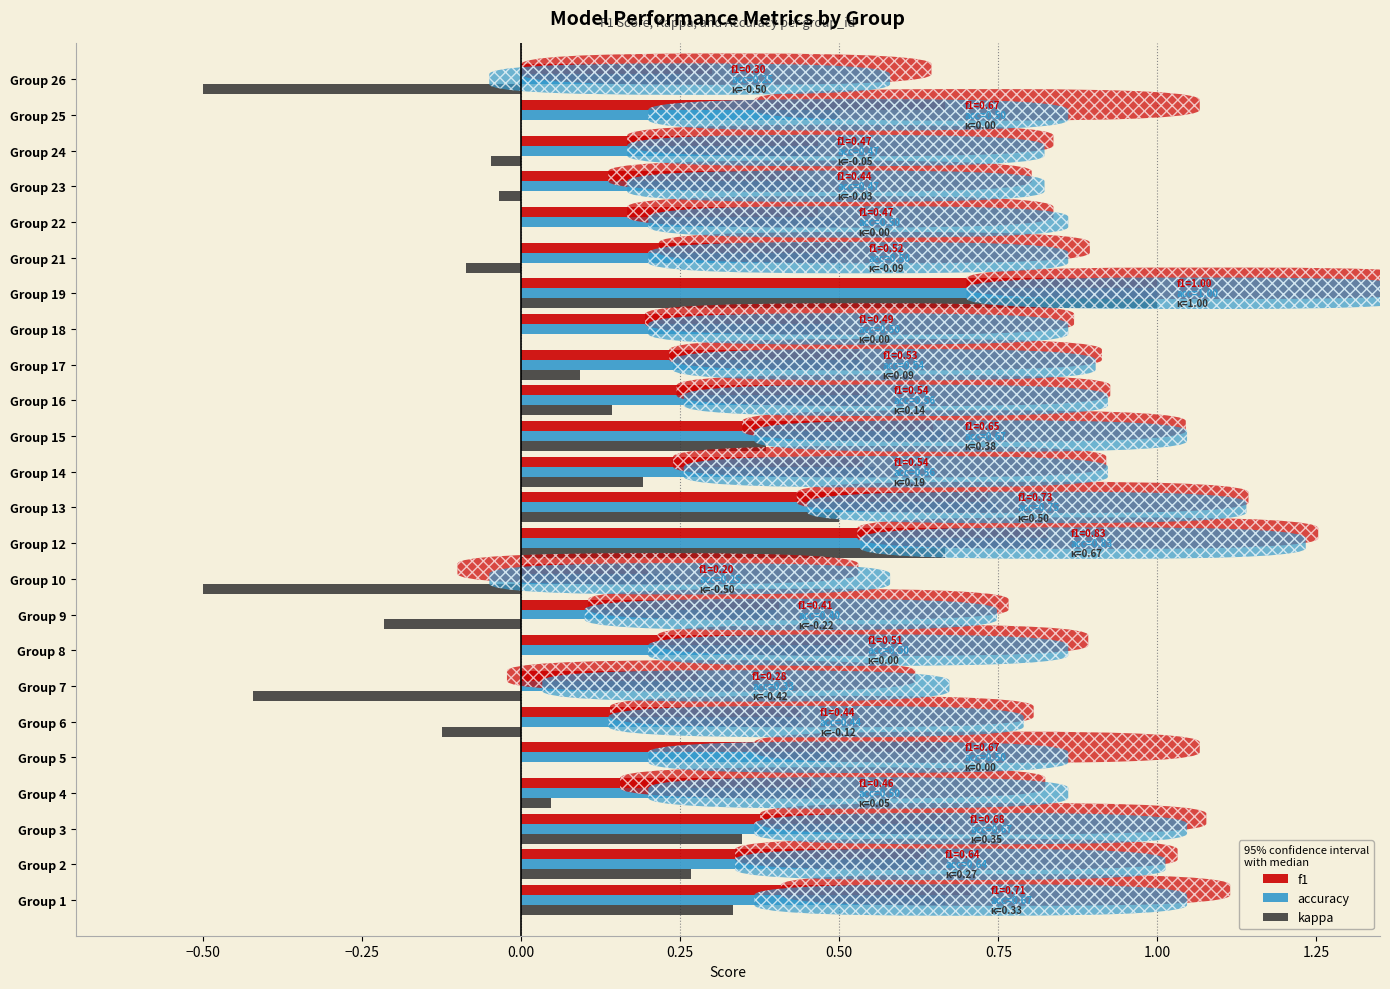

What is the sum of all kappa values?

2.0